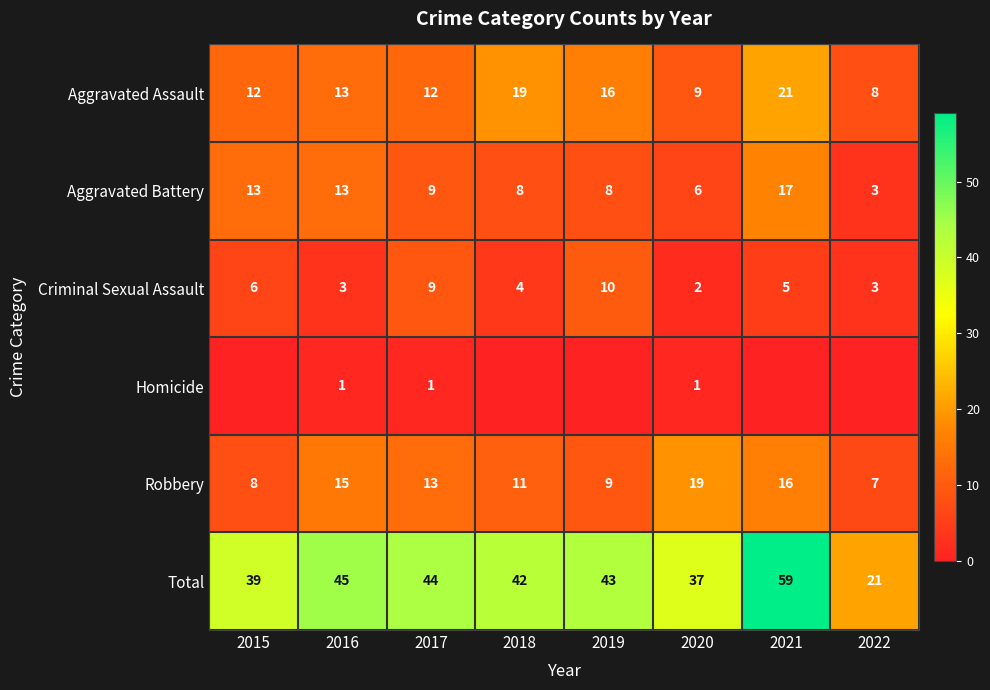

At which label does Total first exceed 43?

2016